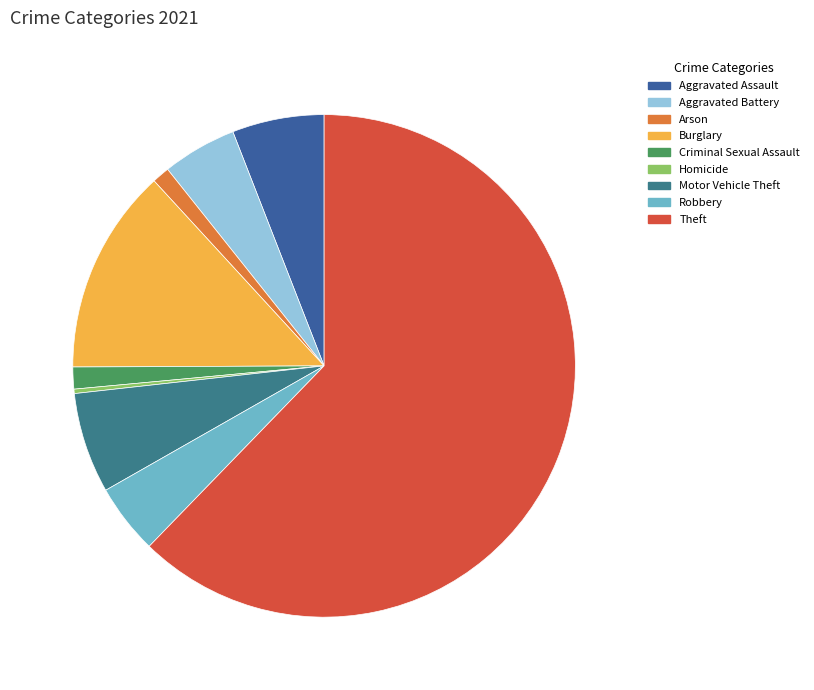

Between Motor Vehicle Theft and Aggravated Battery, which is larger?

Motor Vehicle Theft